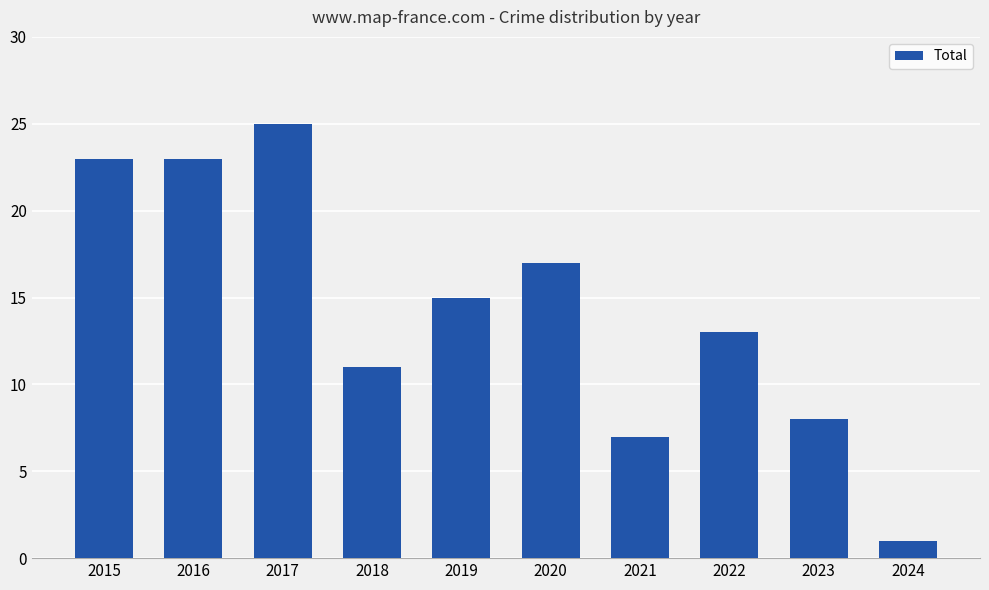

The chart shows a value of 19 at 2022. True or false?

False